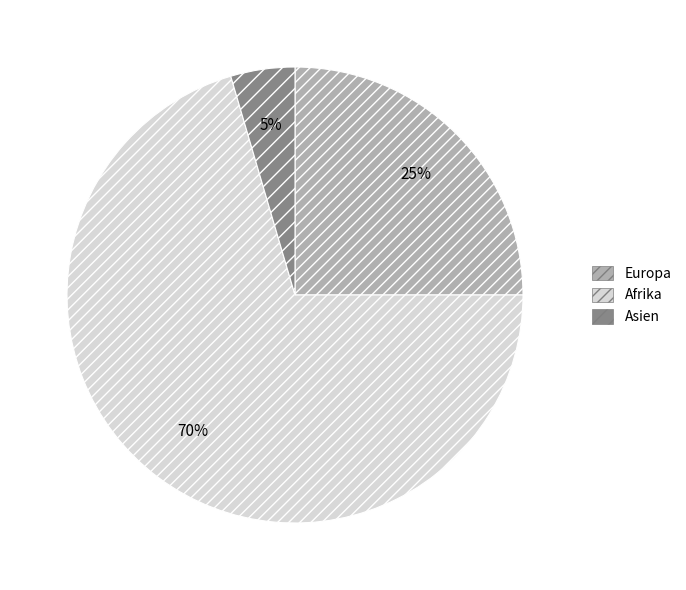

Is the sum of Asien and Afrika greater than half?

Yes